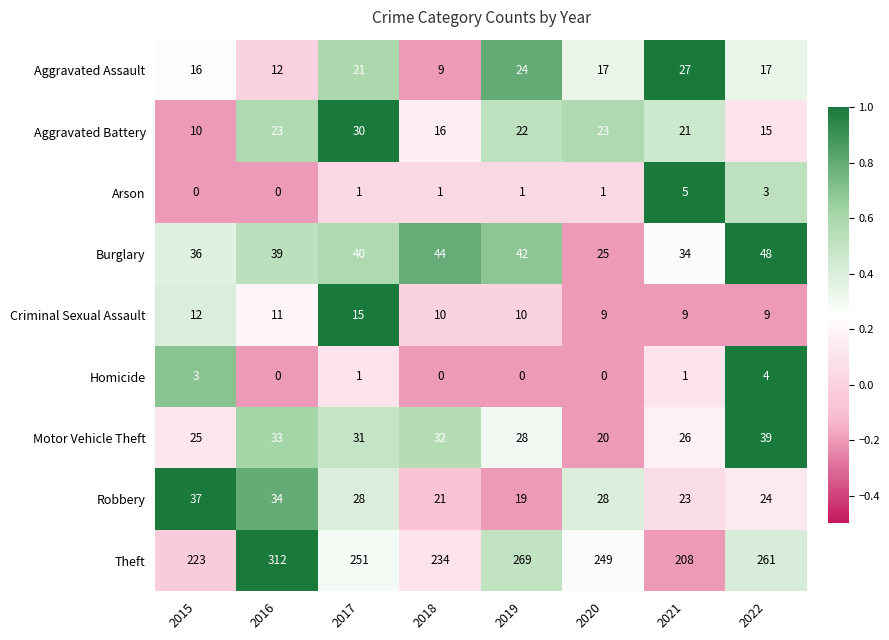

At which label is Motor Vehicle Theft closest to 29?

2019